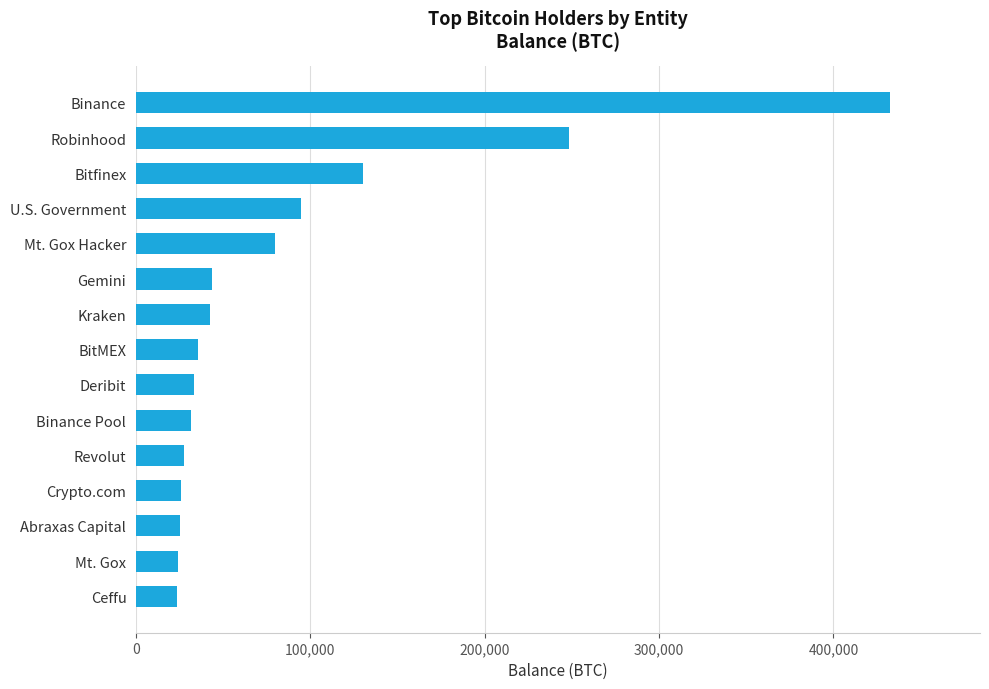

Are the bars grouped side by side (vs. stacked)?

No